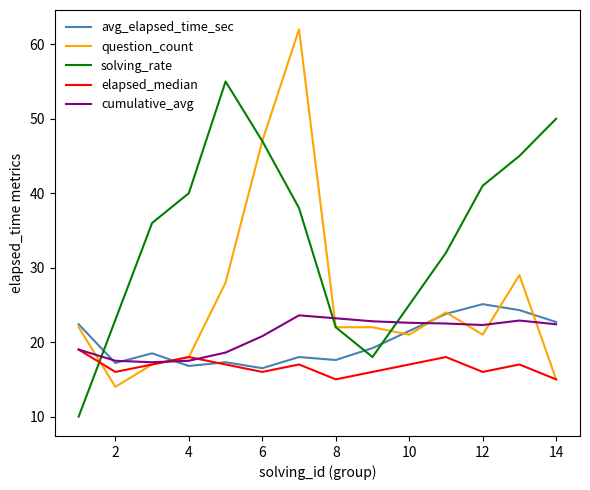

True or false: avg_elapsed_time_sec and solving_rate cross at least once.

True